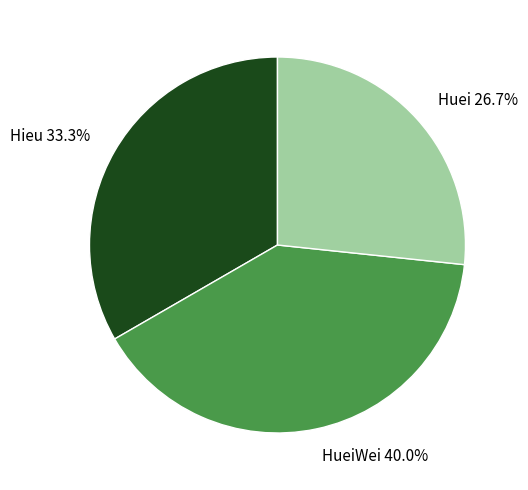

Approximately how many times larger is the value at HueiWei compared to Hieu?

1.2